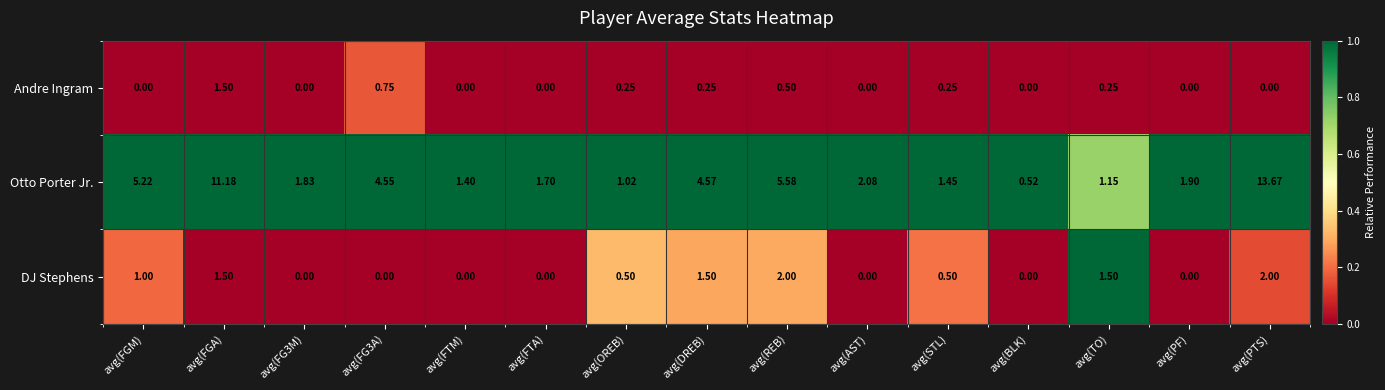

At avg(PTS), list the series in order from largest to smallest.

Otto Porter Jr., DJ Stephens, Andre Ingram